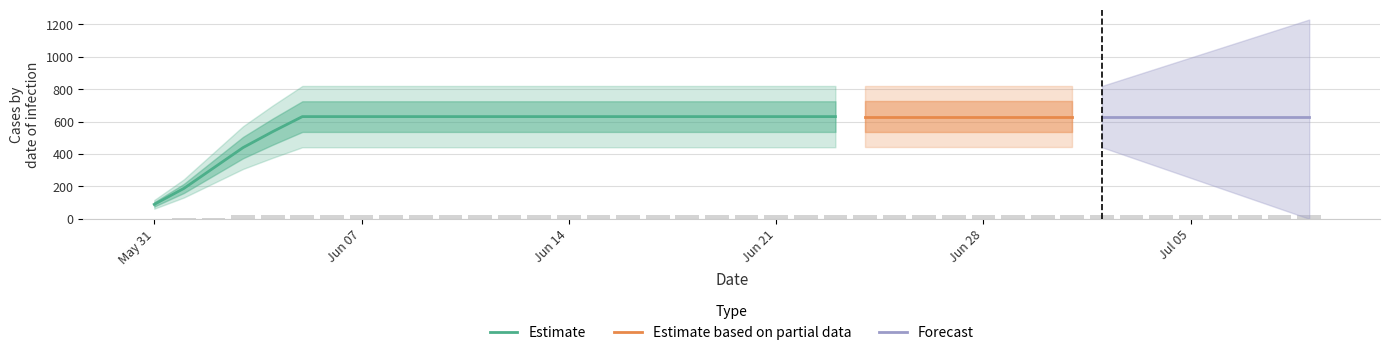

What is the lowest value of the Estimate series?

89.0